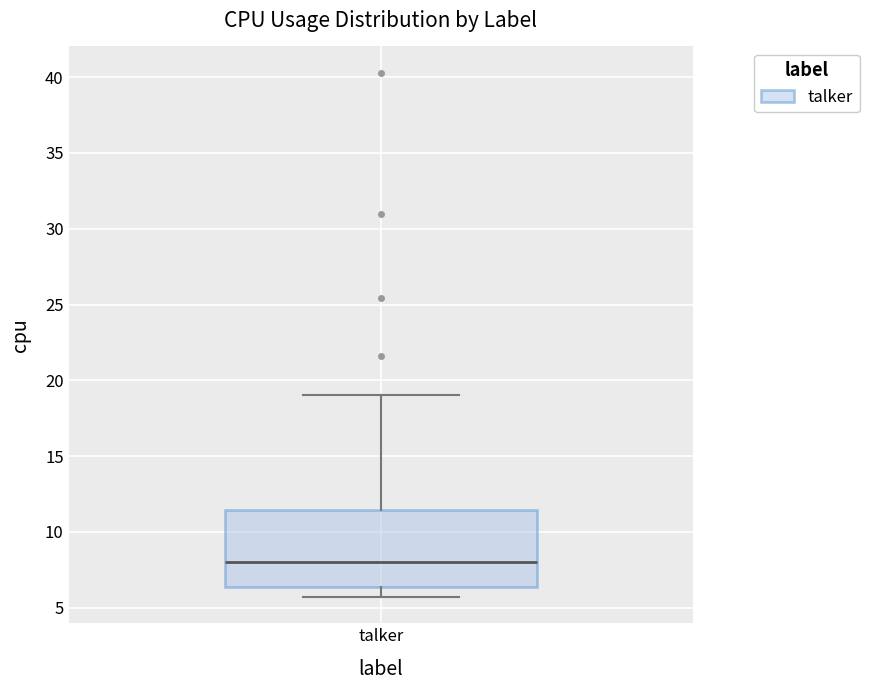

Where is the lower edge of the box for talker on the y-axis? The values are not printed on the chart, so give them approximately, as read against the axis.

6.5